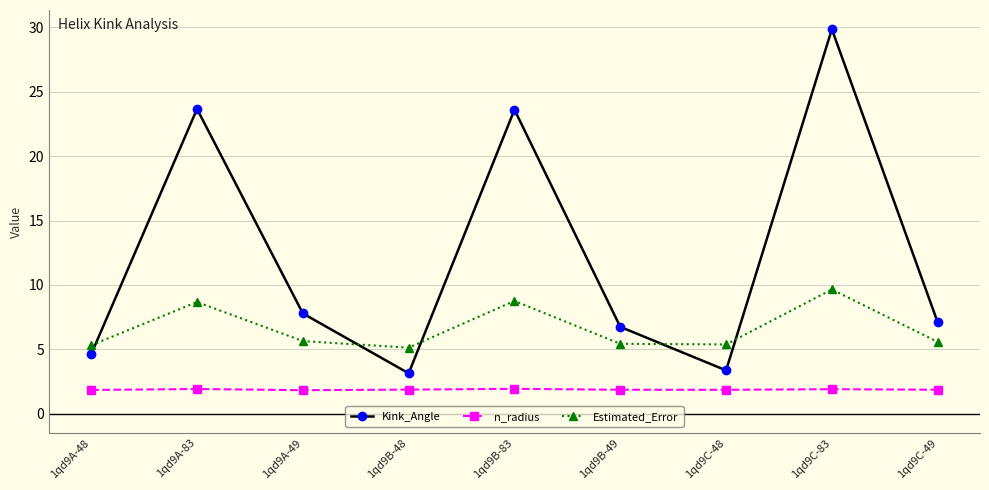

Where is the first local minimum for Estimated_Error?

1qd9B-48